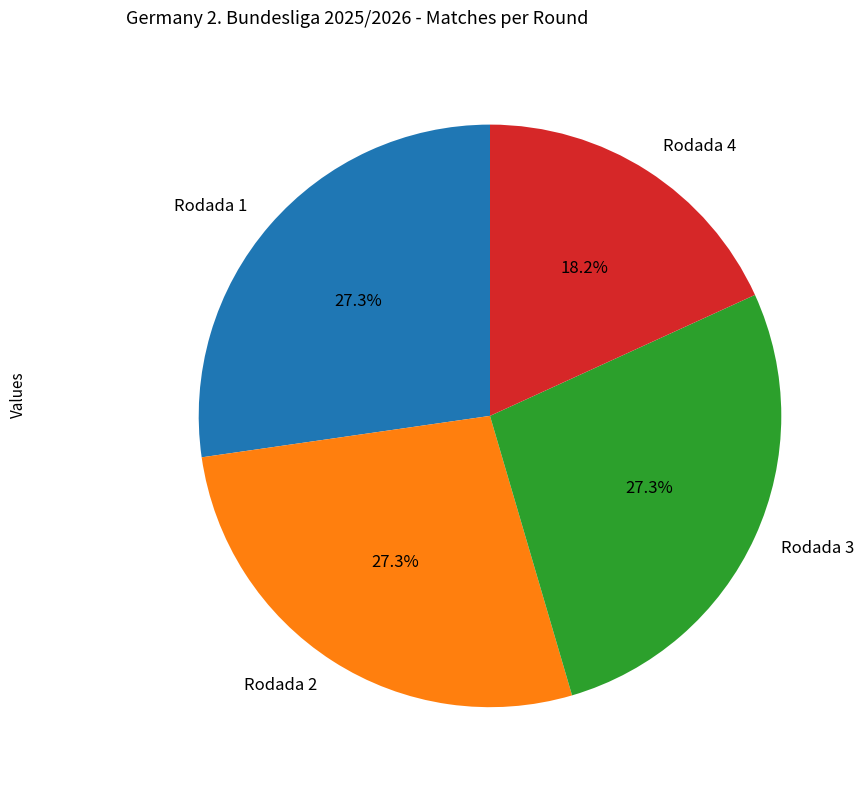

Count the number of slices in the pie.

4